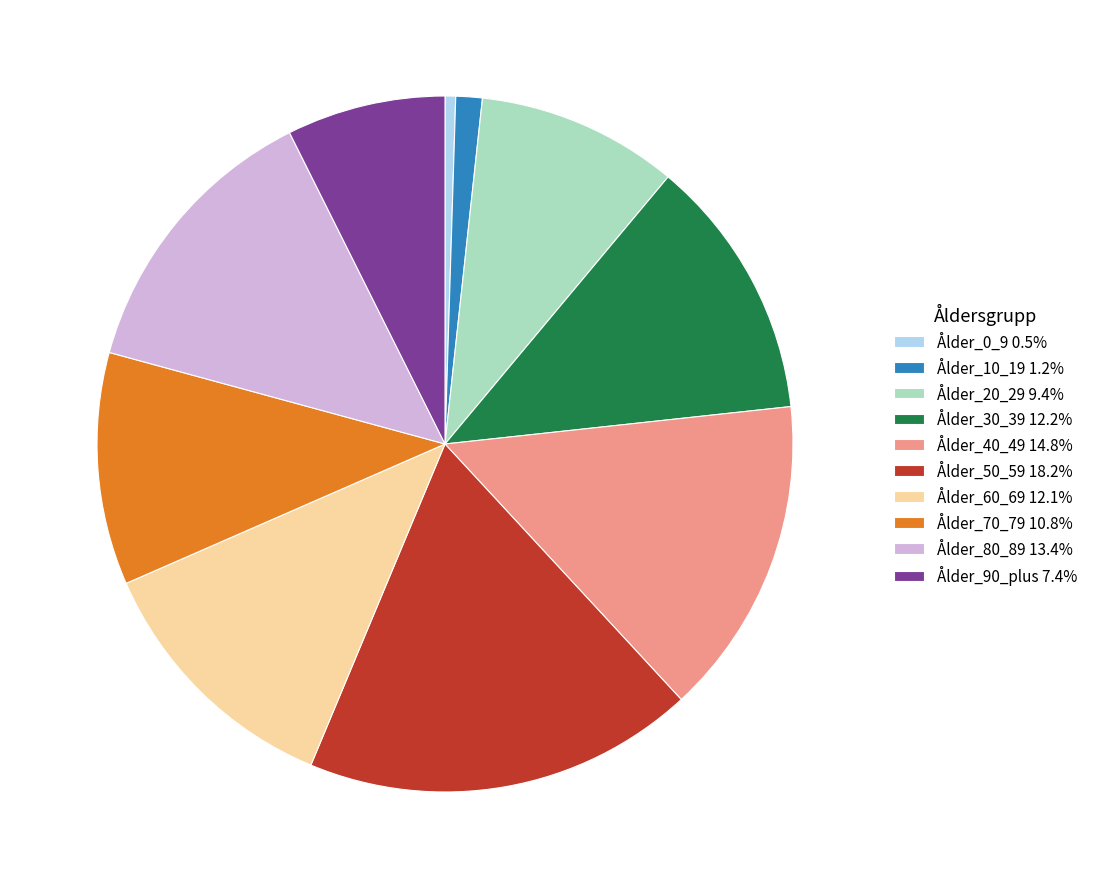

Approximately how many times larger is the value at Ålder_0_9 0.5% compared to Ålder_10_19 1.2%?

0.4